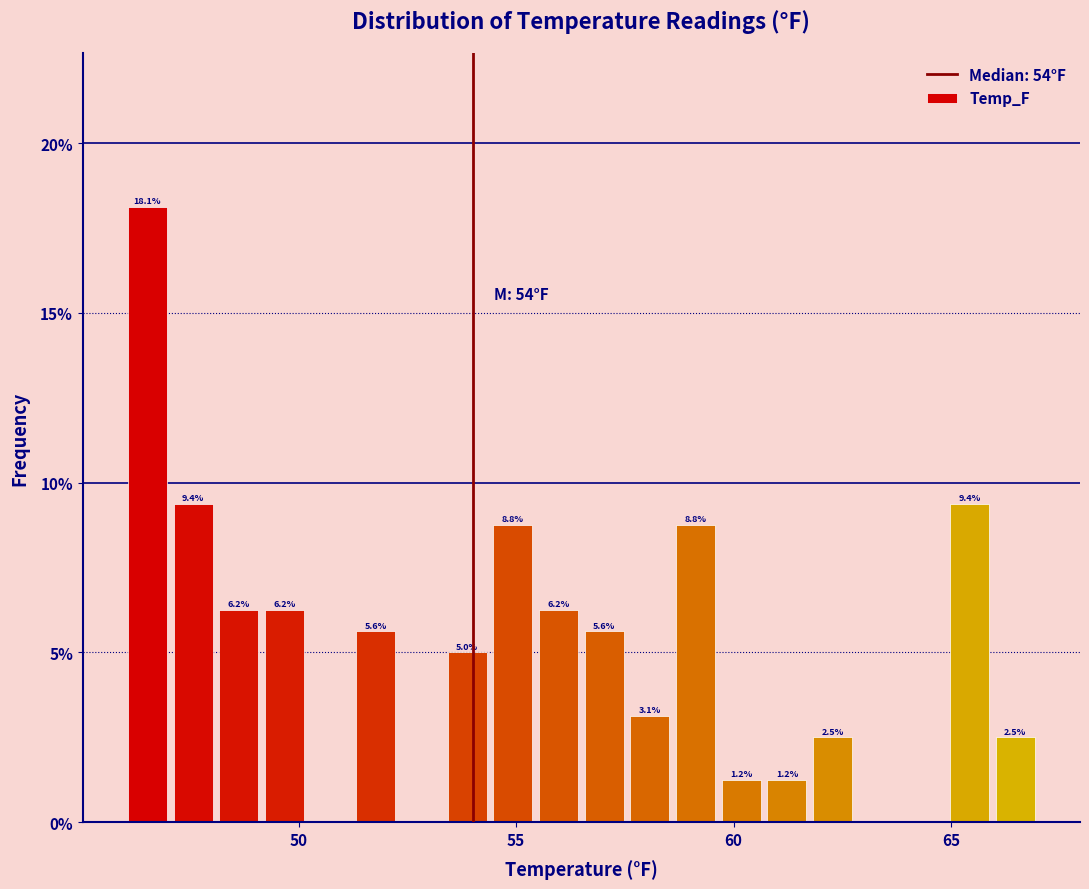

Around what value on the x-axis is the tallest bar? Give the approximate position of its centre, as read against the axis.

46.5